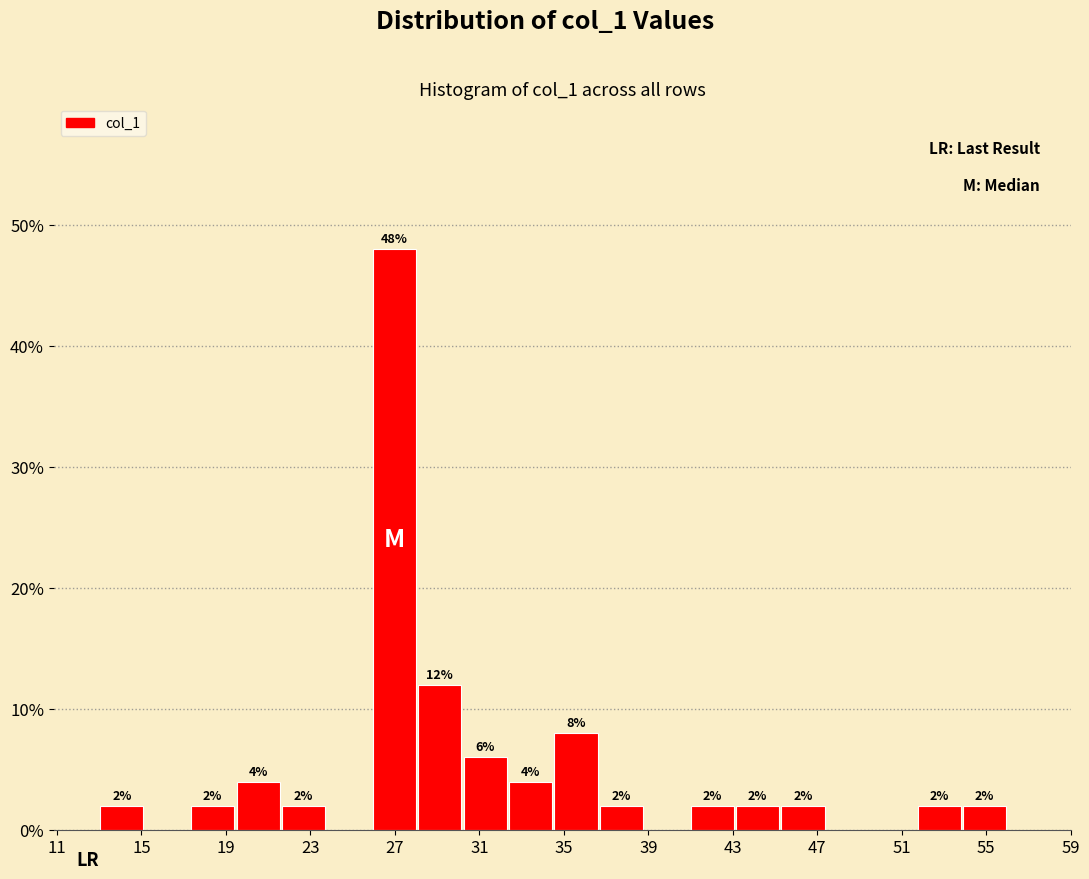

Which range on the x-axis has the tallest bar?

25.90 to 28.05